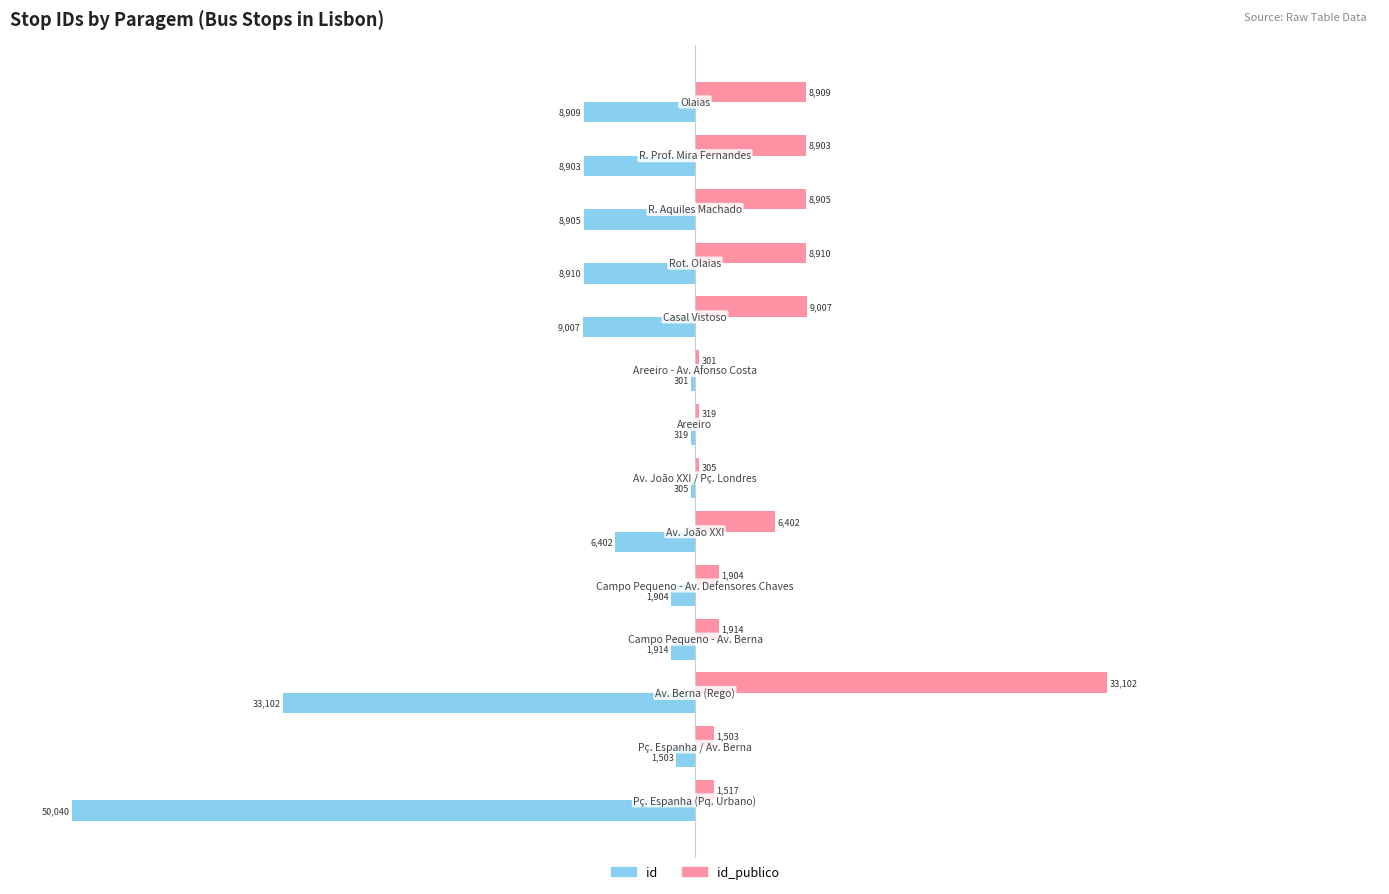

Which series has the largest total across all categories?

id_publico